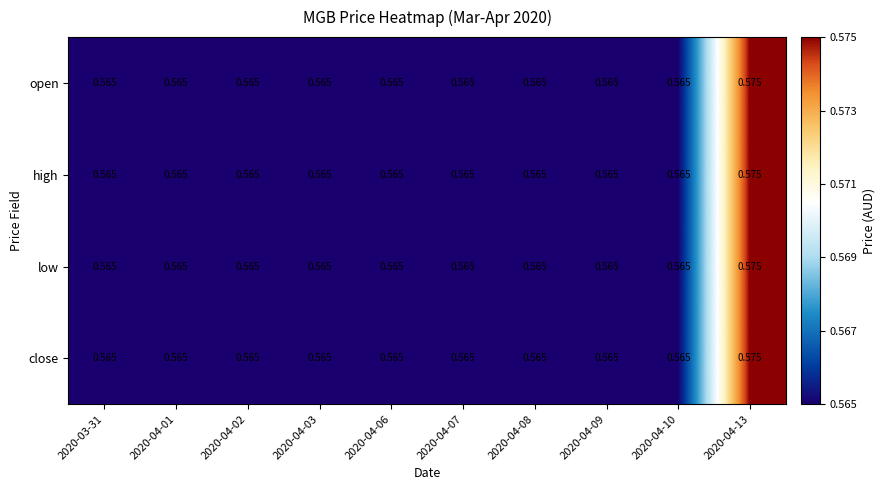

Is the value of high at 2020-04-13 greater than the value of low at 2020-04-09?

Yes